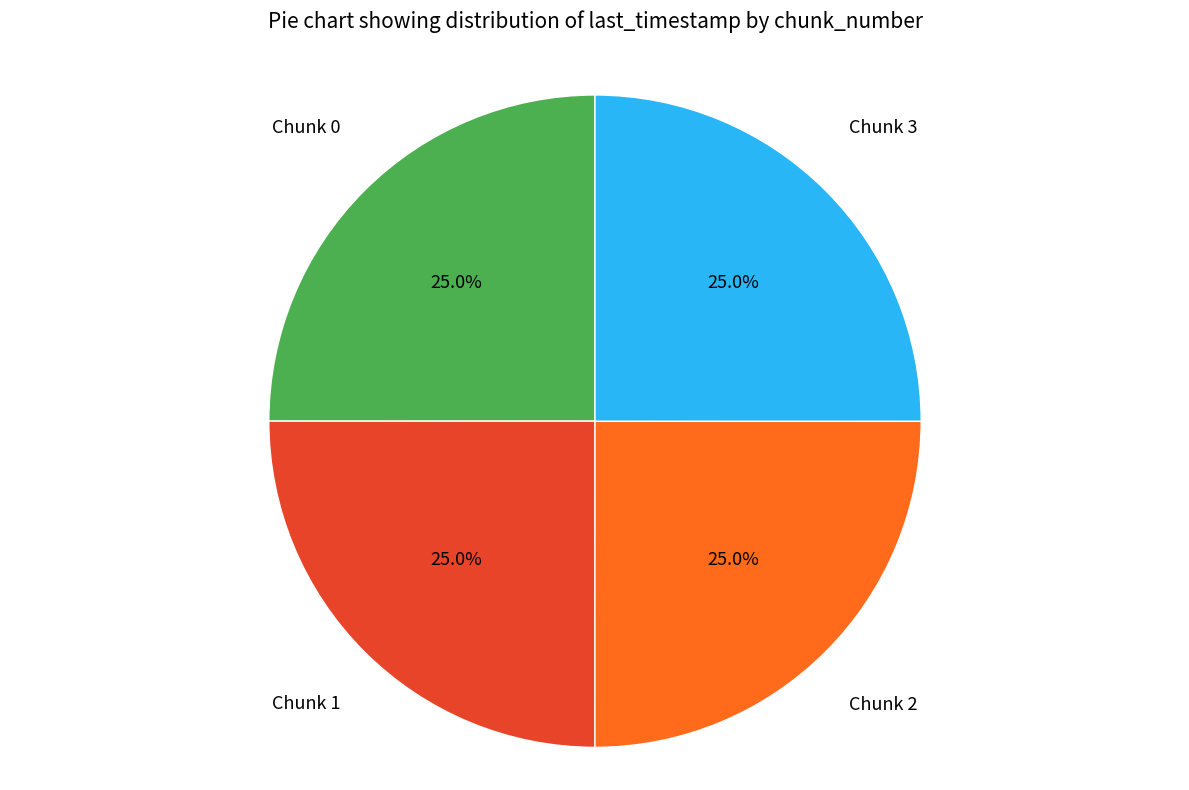

Is there any slice that represents more than half of the pie?

No